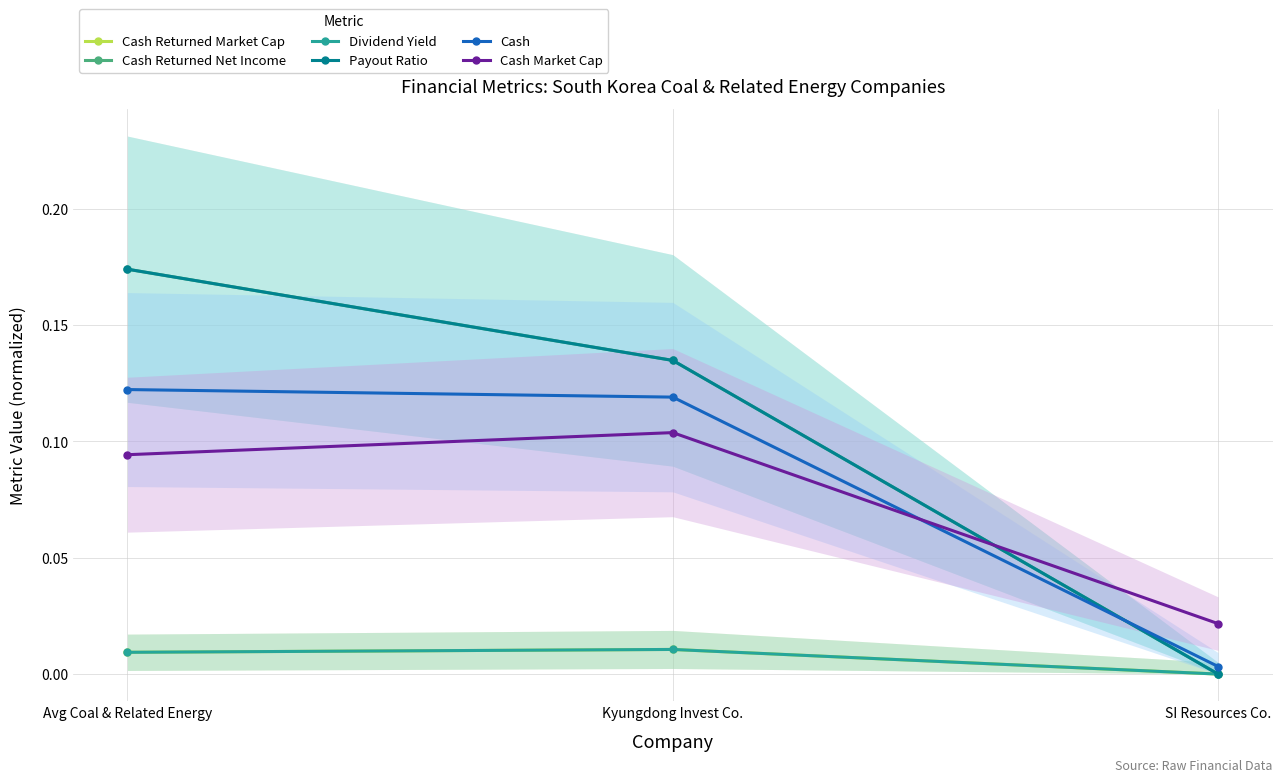

Does the chart display data point markers on the line(s)?

Yes